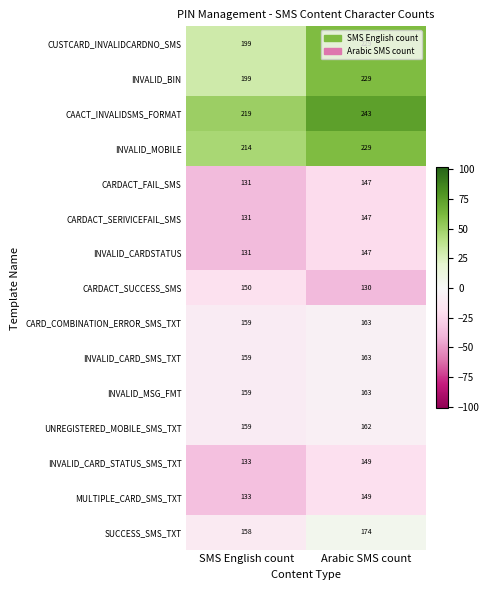

List the labels in order of CARDACT_SERIVICEFAIL_SMS value, smallest first.

SMS English count, Arabic SMS count